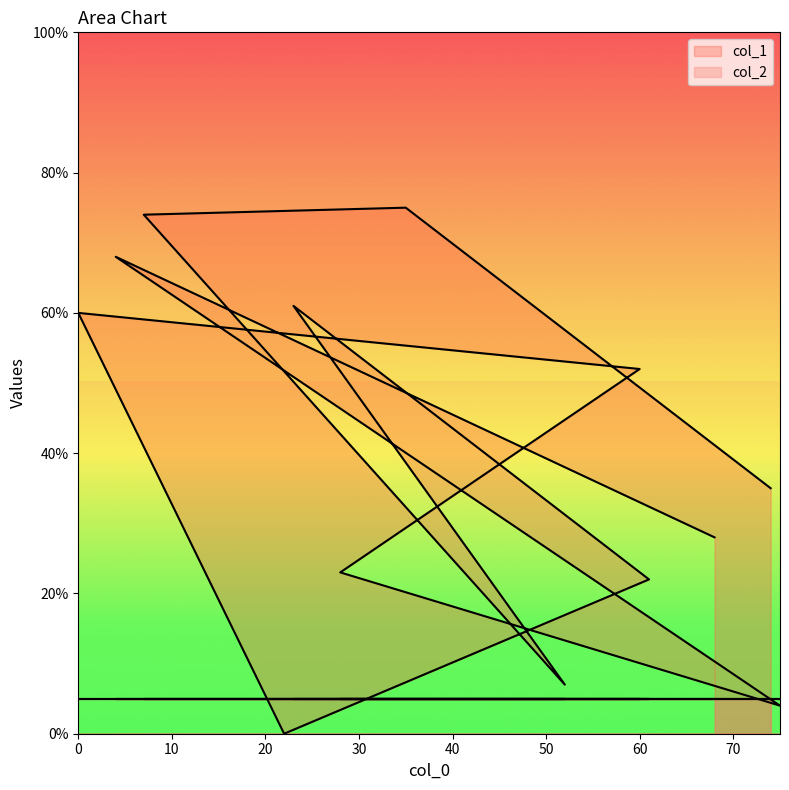

What is the difference between the values at 22 and 74?

35